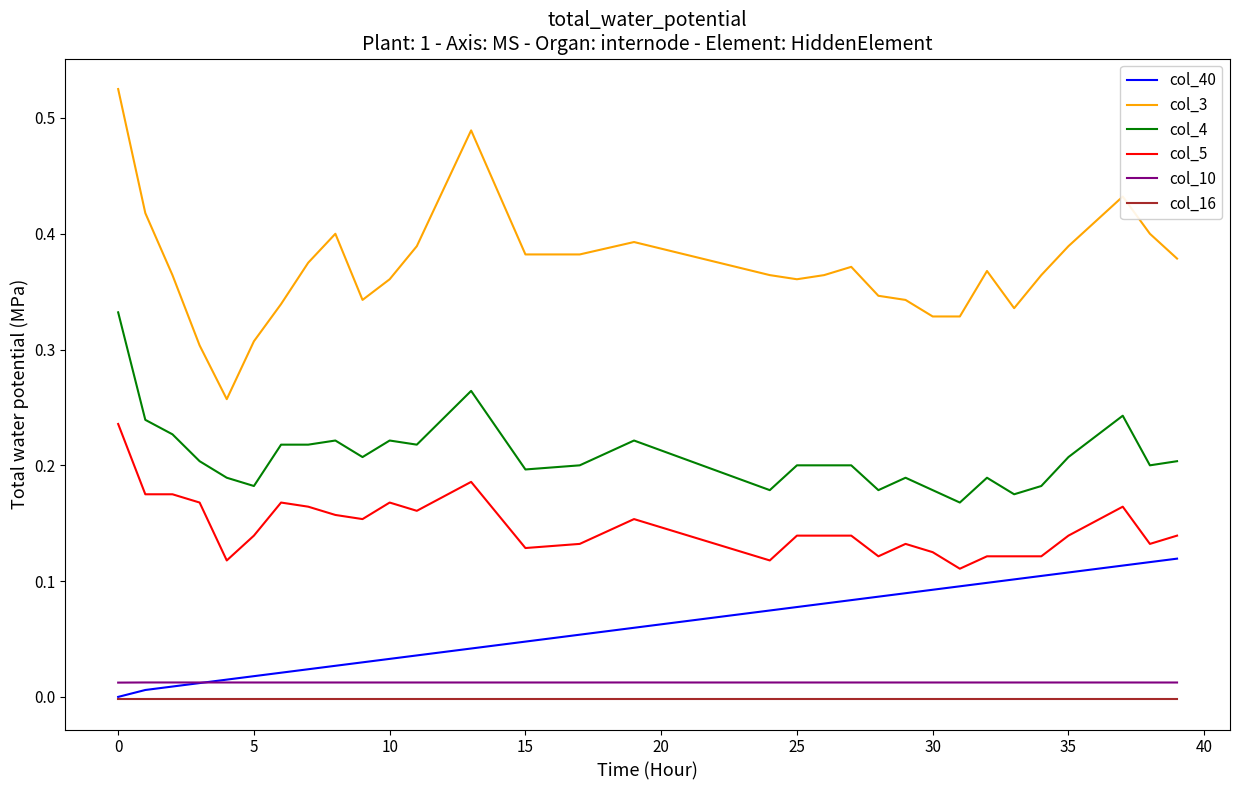

True or false: col_5 and col_4 intersect in this chart.

False